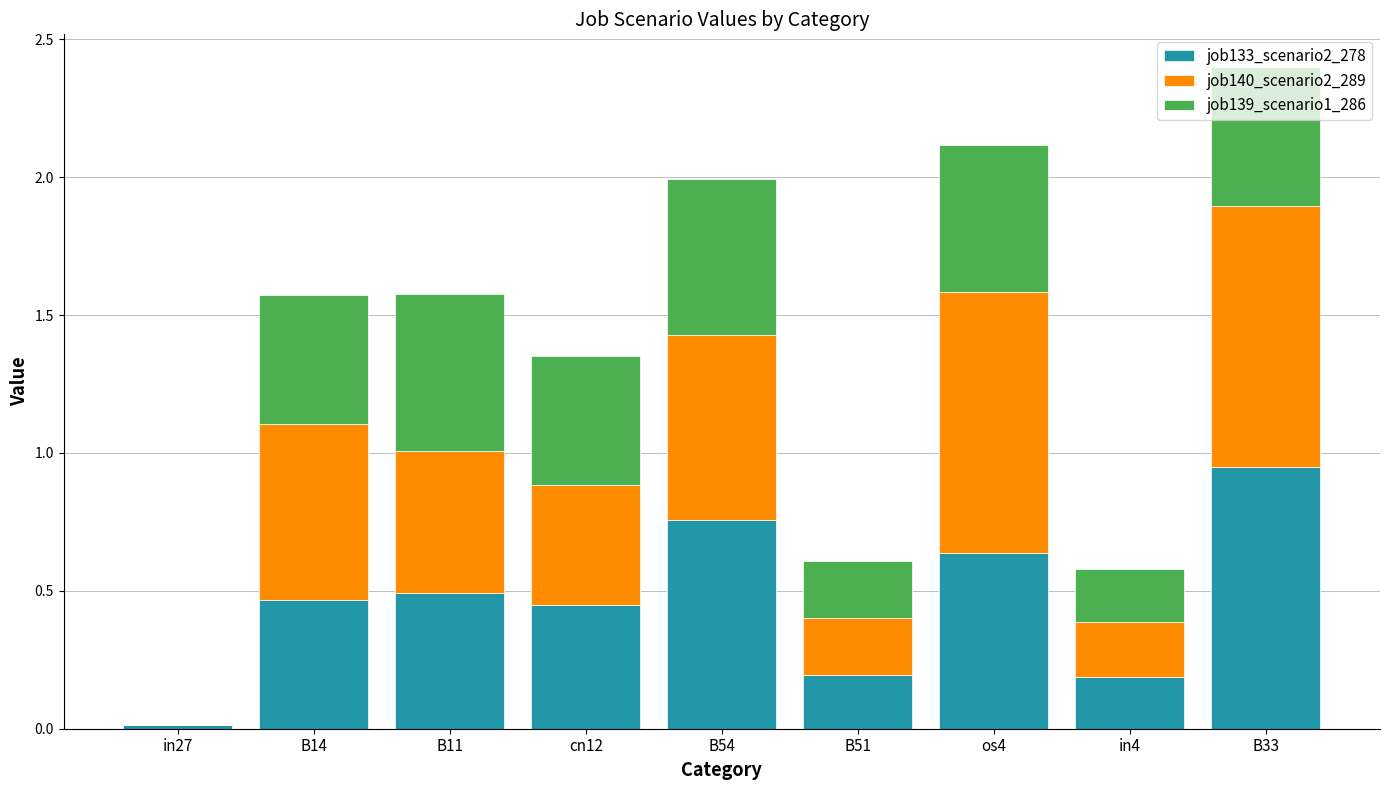

Where is job133_scenario2_278 nearest to the value 0?

in27